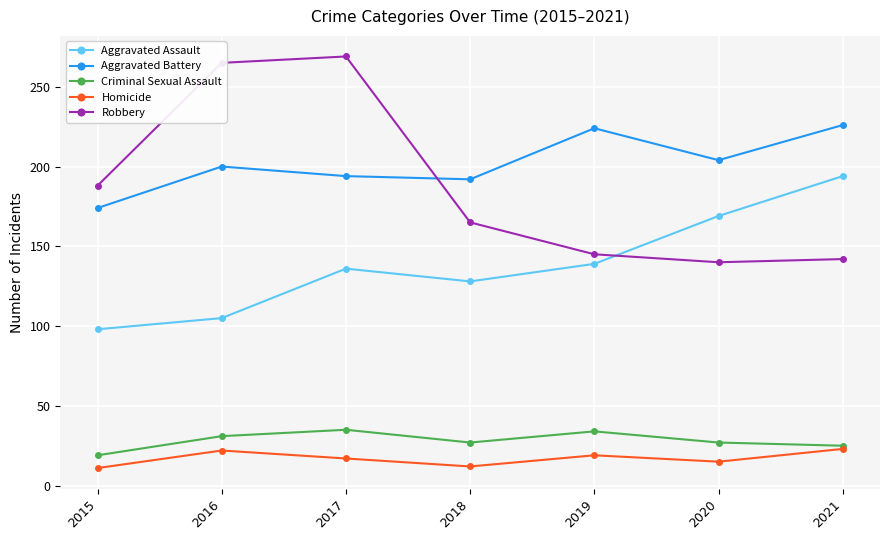

In Aggravated Battery, how many points are higher than both neighbors (excluding endpoints)?

2